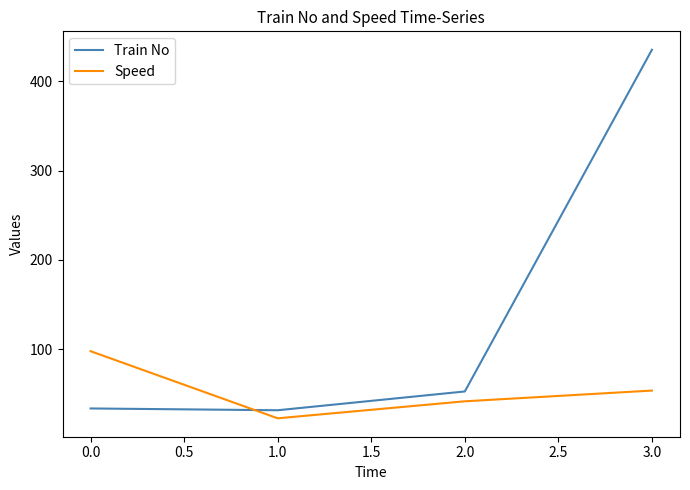

What is the sum of all Speed values?

217